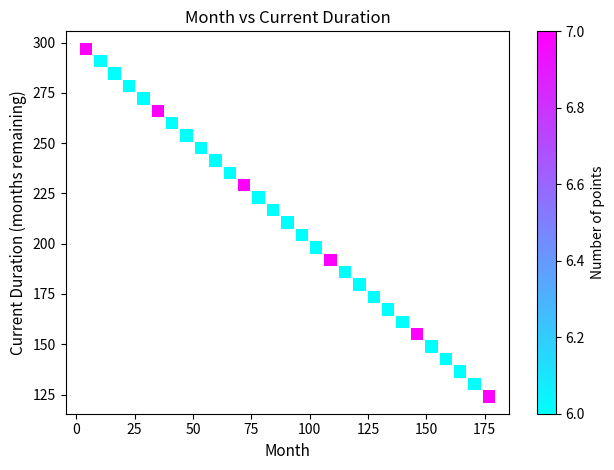

What is the range of X values (max minus min)?

172.8